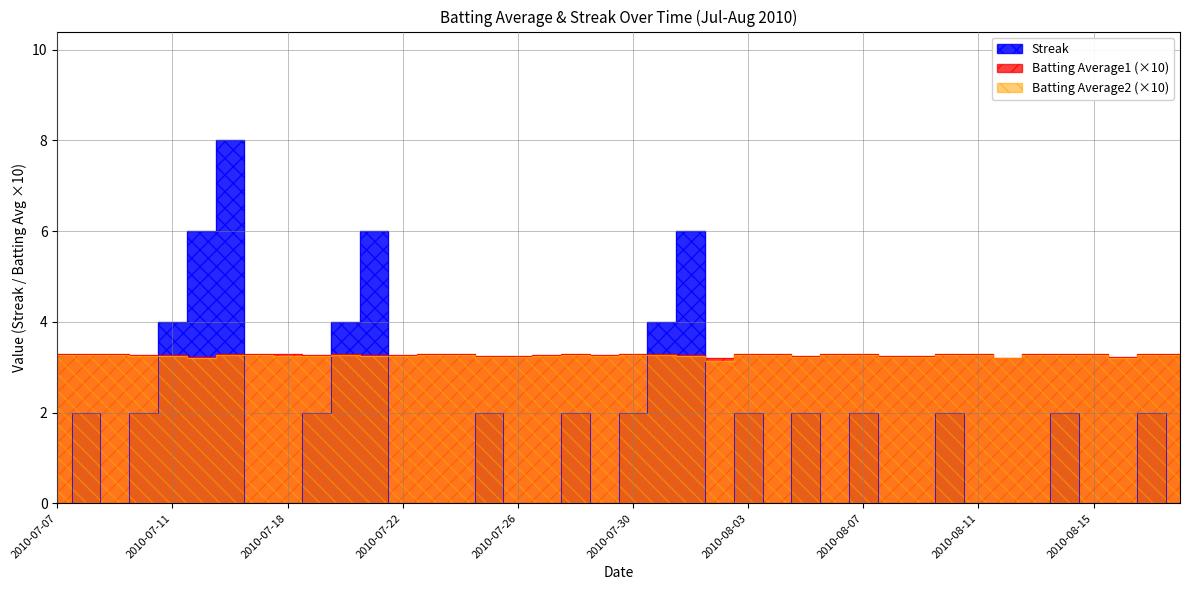

How many lines are shown in the chart?

3